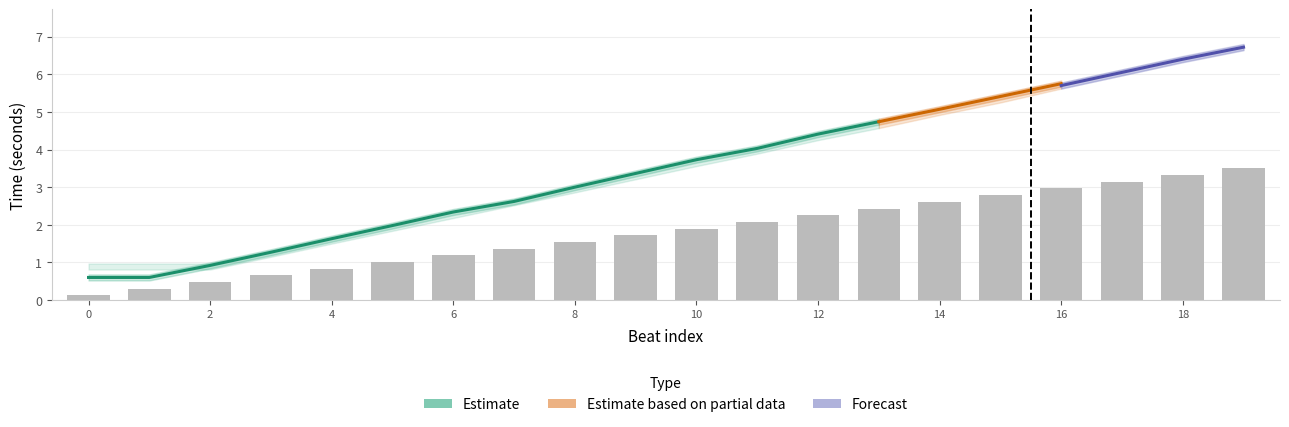

How many bars are there in total?

20